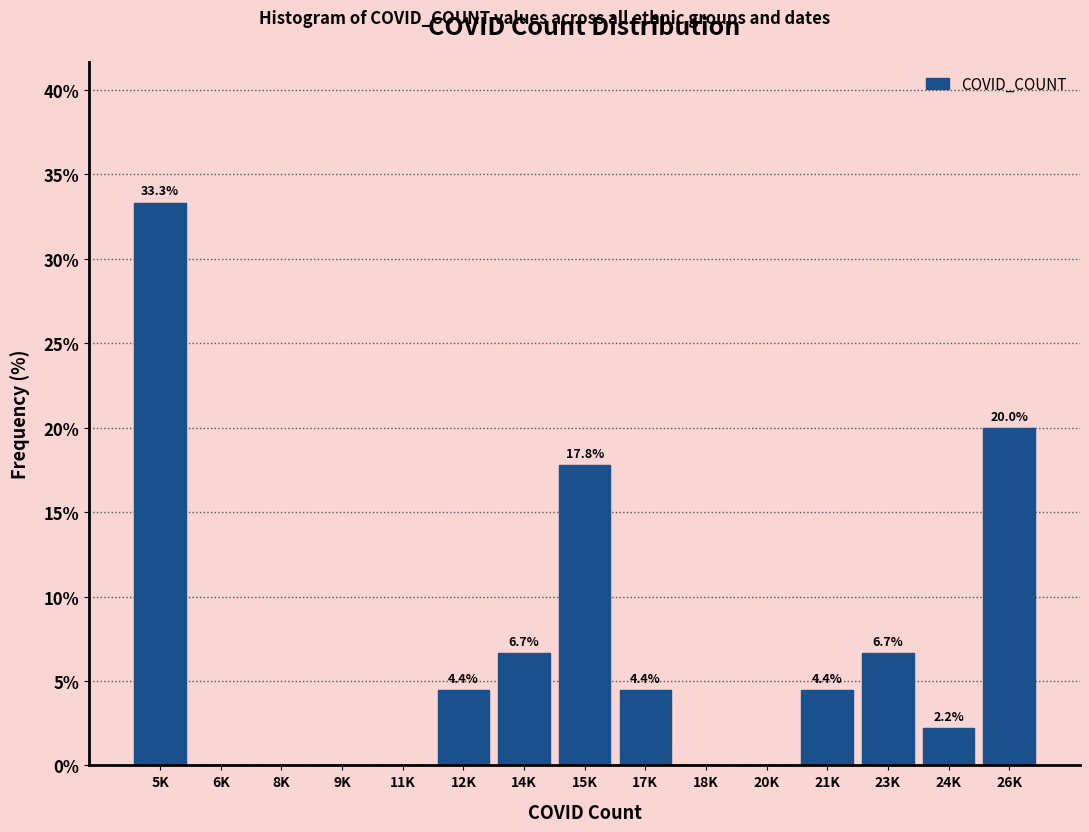

Reading left to right, extract all data points from this chart.

5K=33.3	6K=0.0	8K=0.0	9K=0.0	11K=0.0	12K=4.4	14K=6.7	15K=17.8	17K=4.4	18K=0.0	20K=0.0	21K=4.4	23K=6.7	24K=2.2	26K=20.0